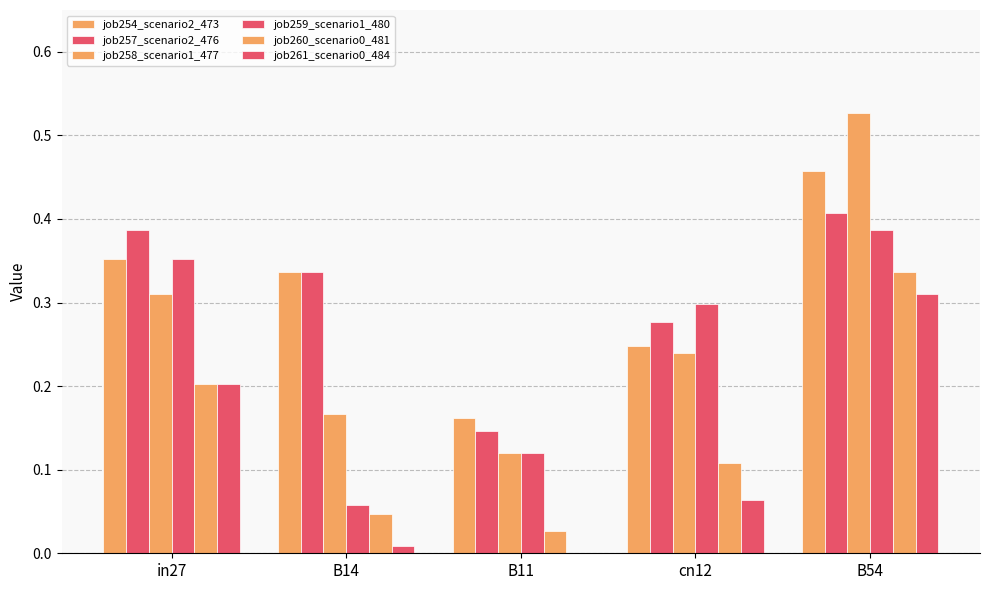

Does the chart contain stacked bars?

No